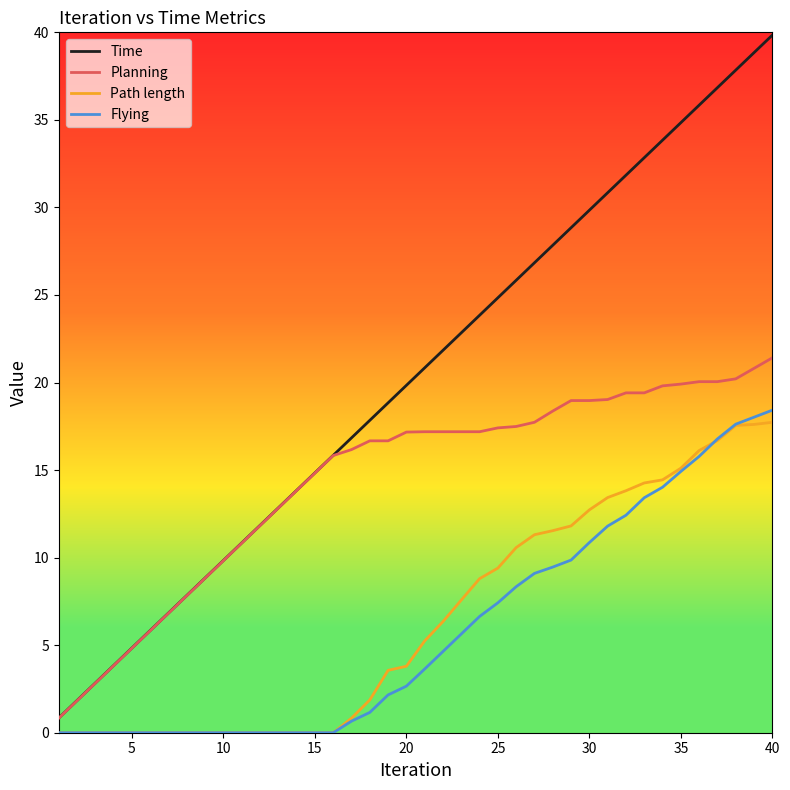

True or false: Time and Flying cross at least once.

False